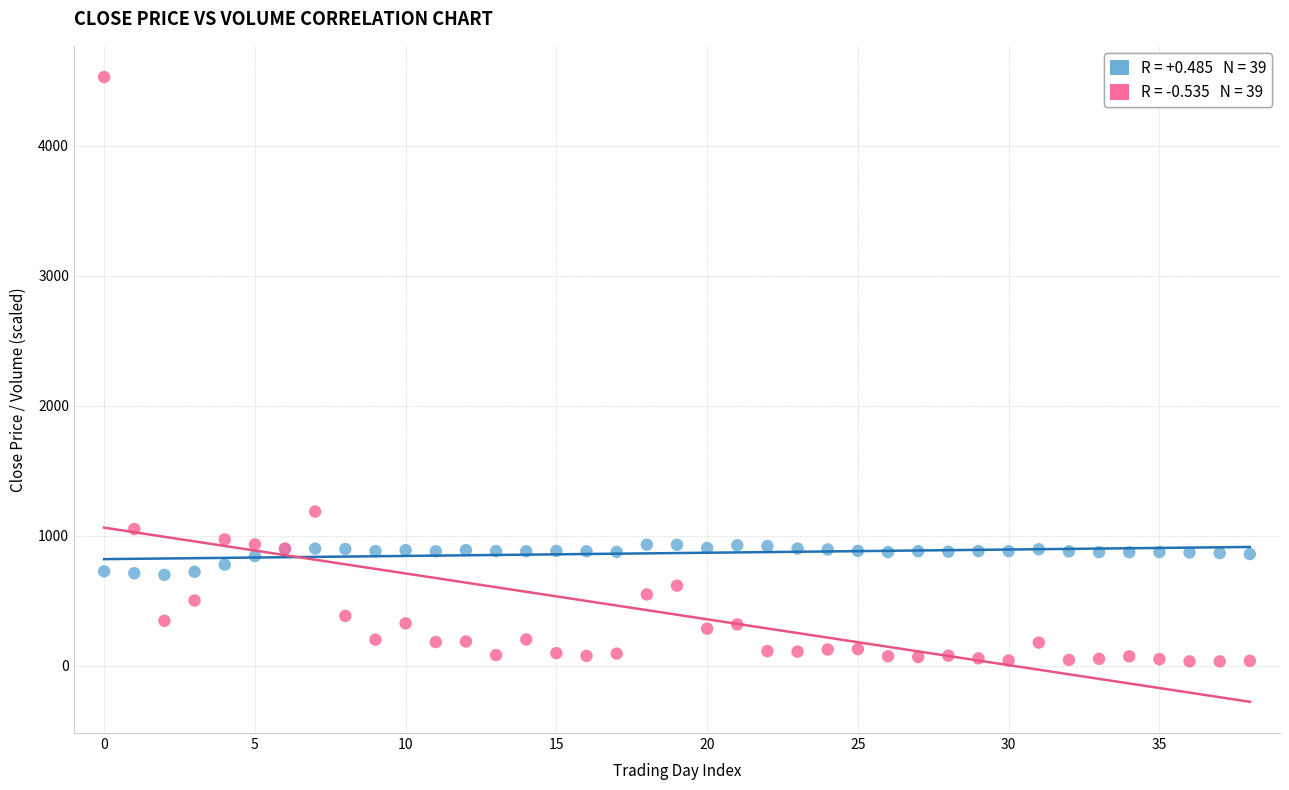

Across all series, what Y value is closest to 2281?

1187.1